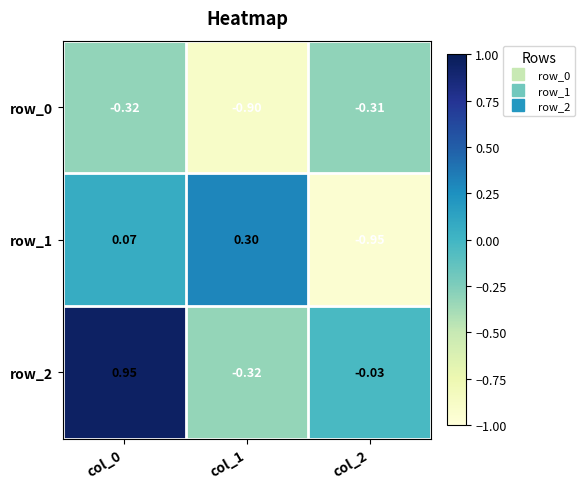

What is the approximate value of row_0 at col_2?

-0.3